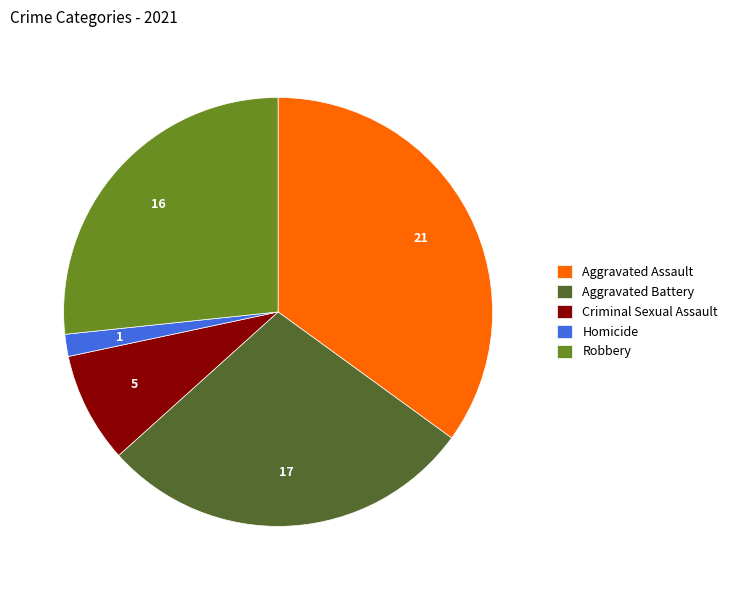

Rank the categories by value from lowest to highest.

Homicide, Criminal Sexual Assault, Robbery, Aggravated Battery, Aggravated Assault